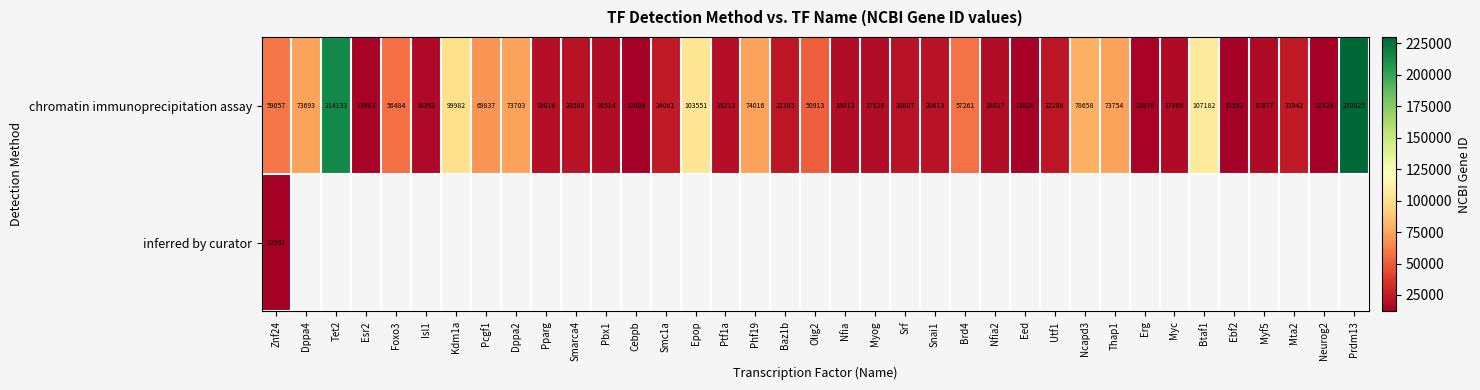

Which category has the highest value across all series?

Prdm13